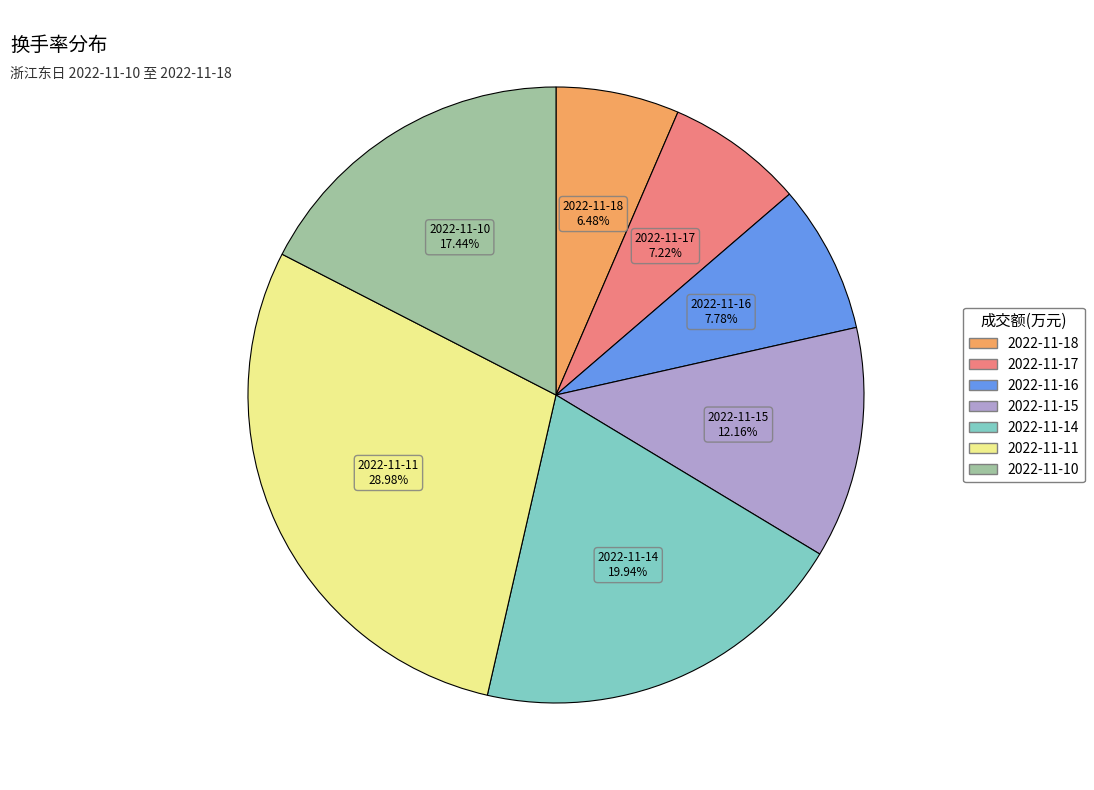

To the nearest percent, what portion does 2022-11-11 represent?

29%